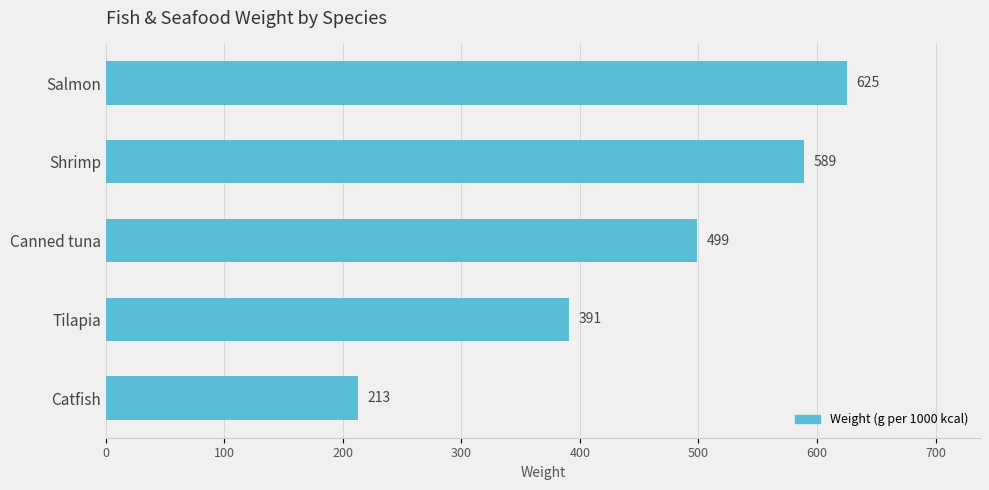

Is it true that the value at Salmon is 136?

False